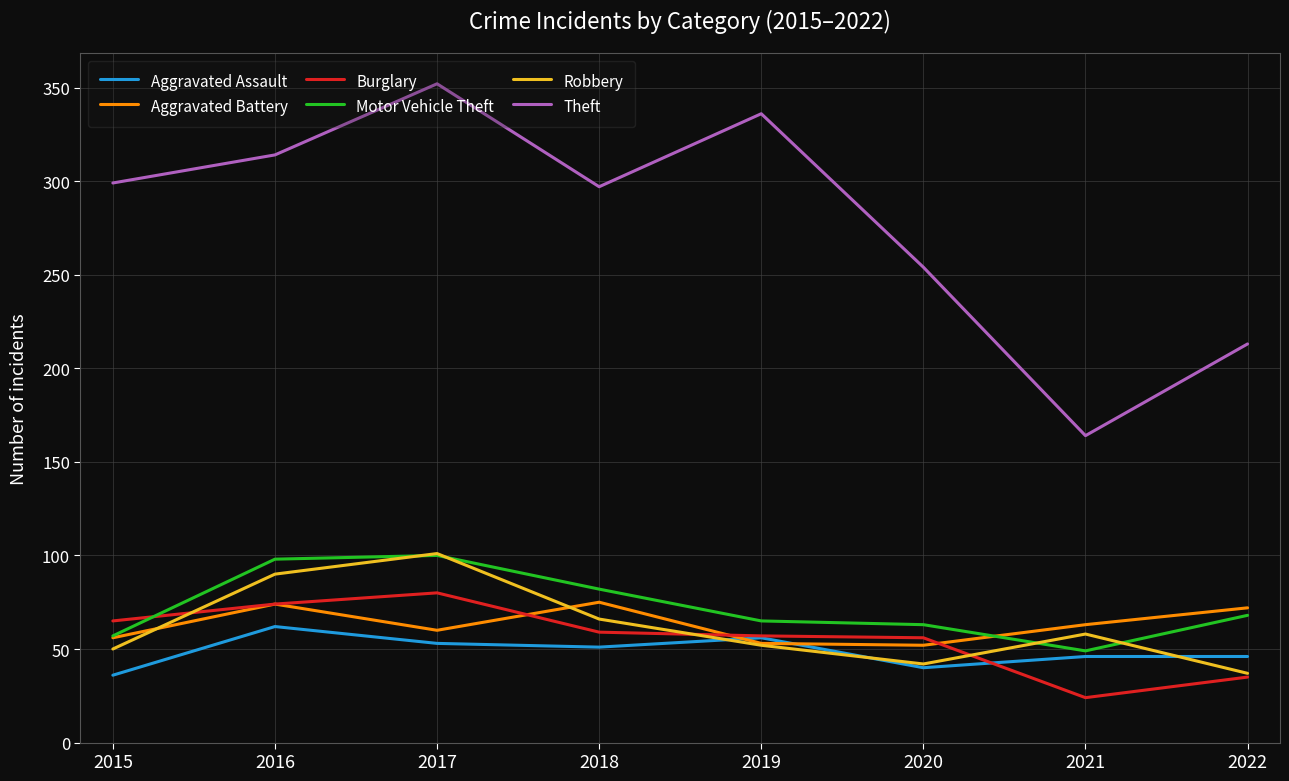

Between 2021 and 2022, which series saw the biggest shift?

Theft